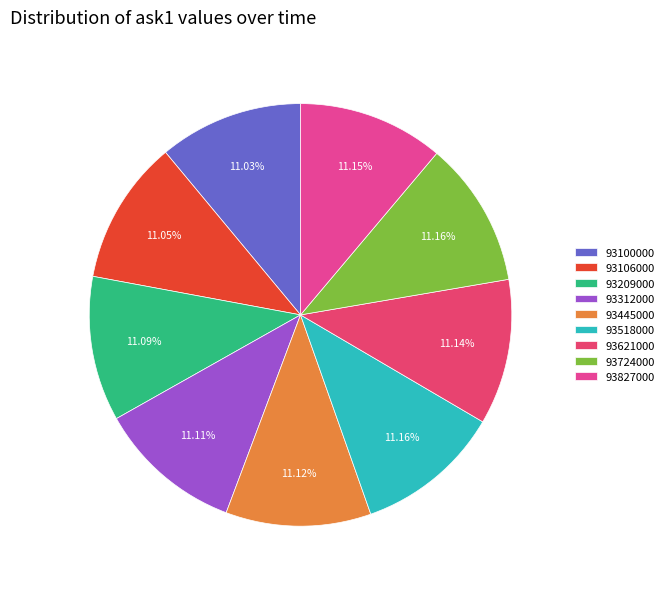

Count the number of slices in the pie.

9